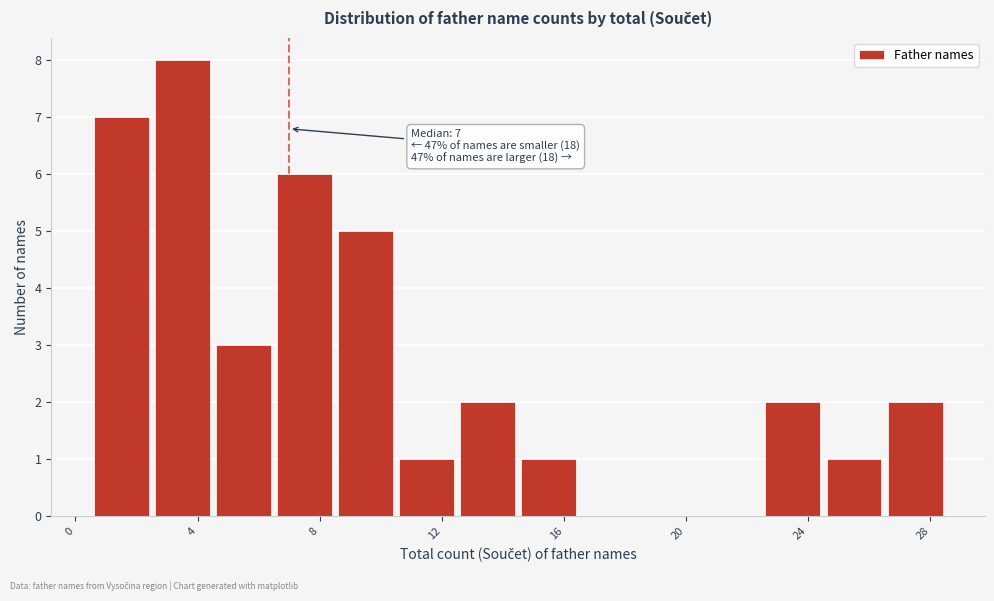

Which range on the x-axis has the tallest bar?

2.5 to 4.5